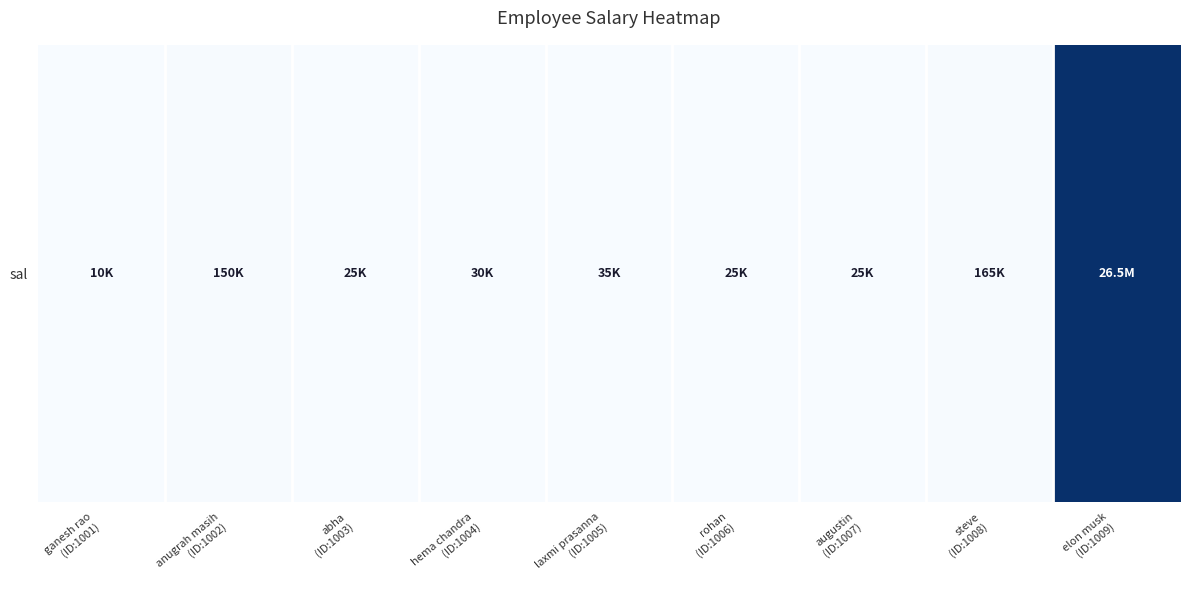

Which category has the lowest value across all series?

ganesh rao
(ID:1001)